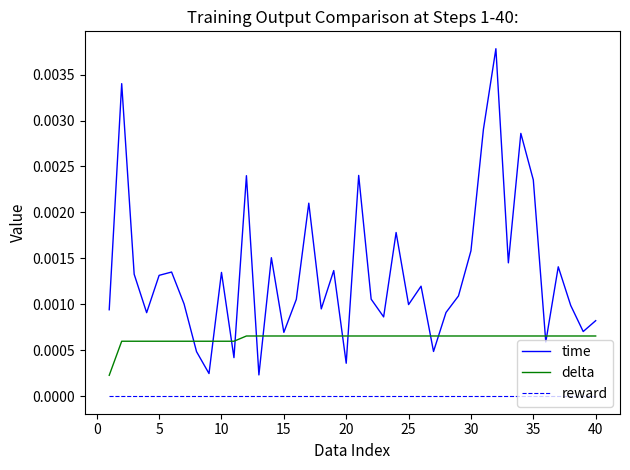

At how many categories does at least one series exceed 0?

40